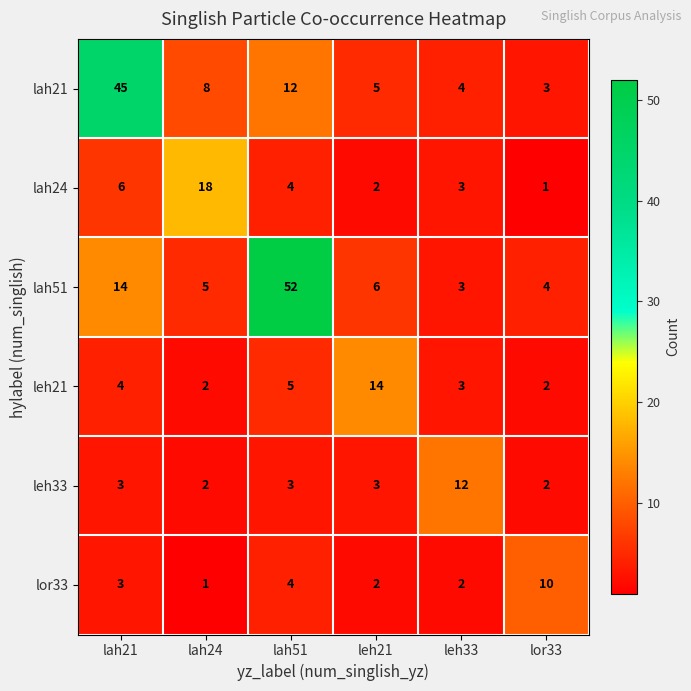

The value of lah21 at leh21 is 2. True or false?

False